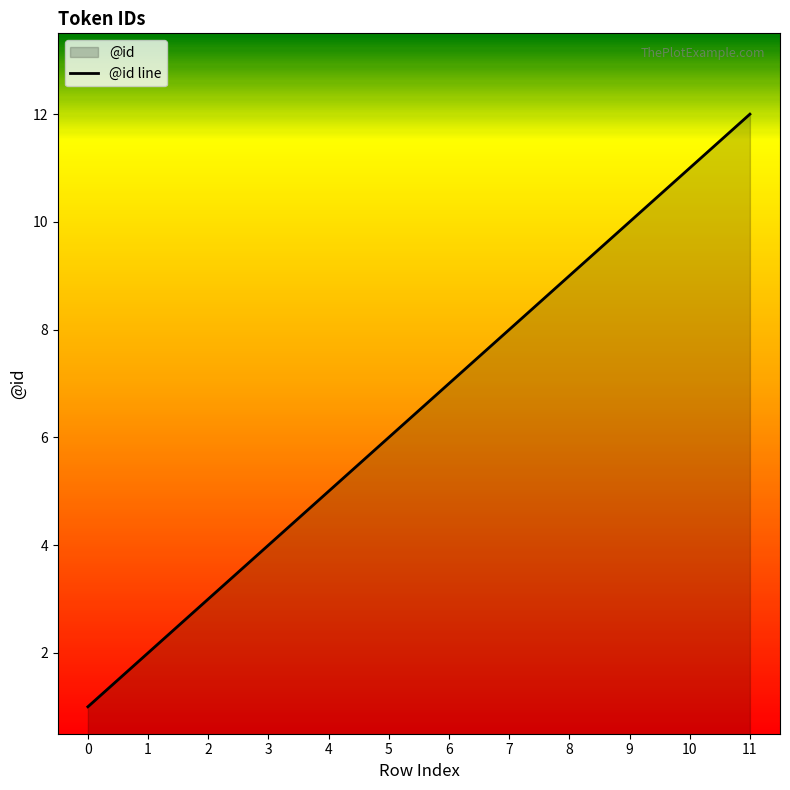

Rank the categories by value from highest to lowest.

11, 10, 9, 8, 7, 6, 5, 4, 3, 2, 1, 0